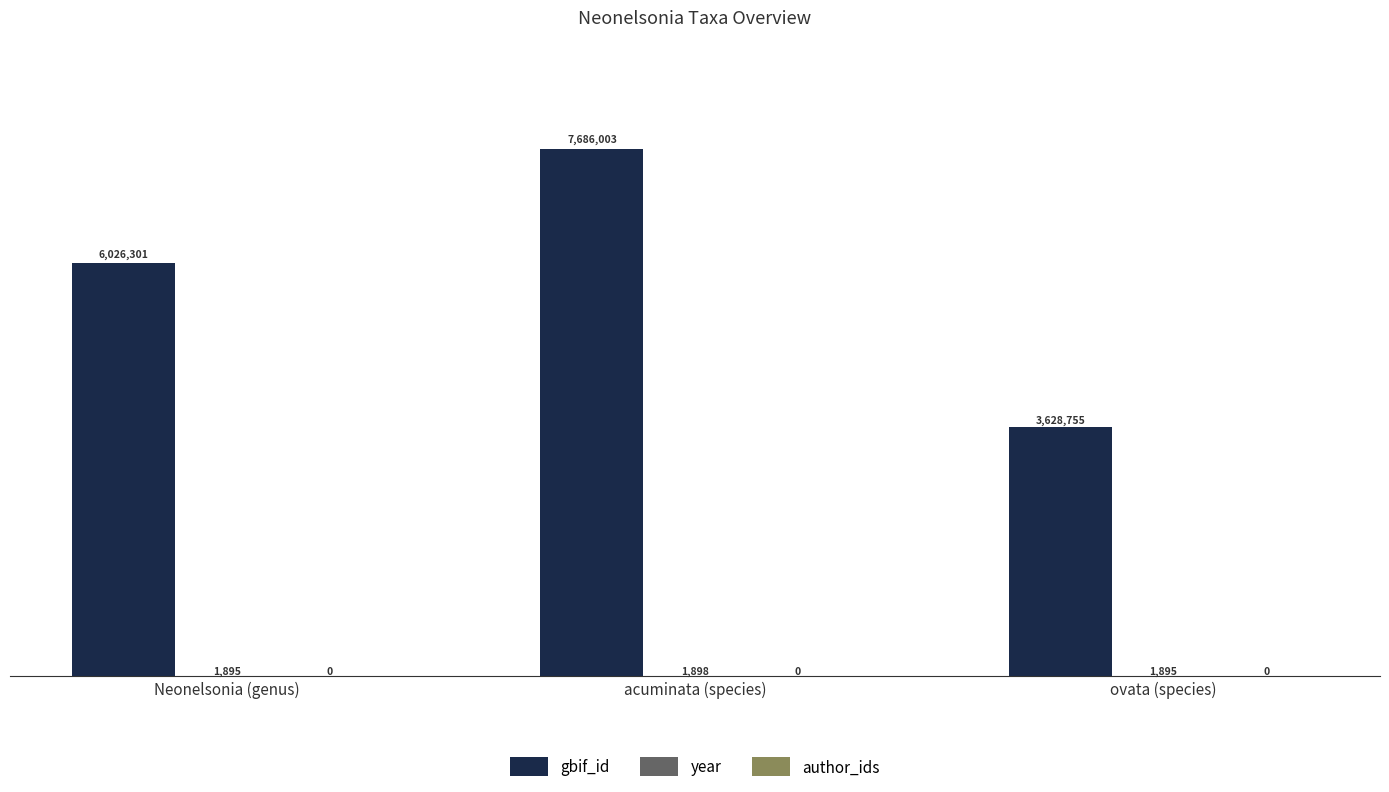

True or false: gbif_id has a value of 3018280 at Neonelsonia (genus).

False